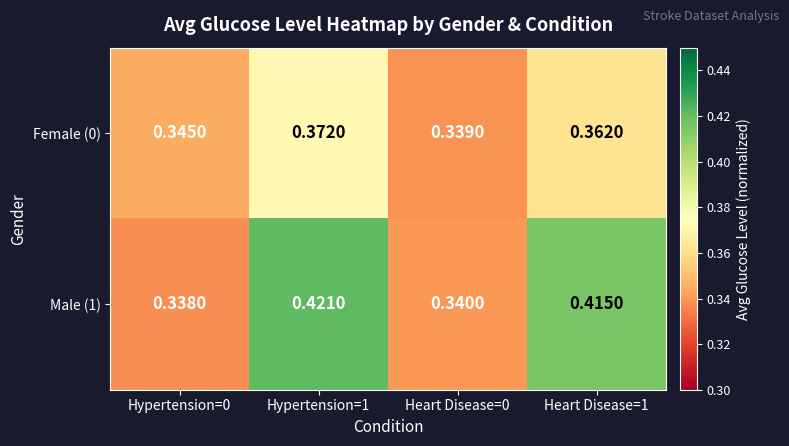

Is the value of Female (0) at Heart Disease=1 greater than the value of Male (1) at Heart Disease=1?

No